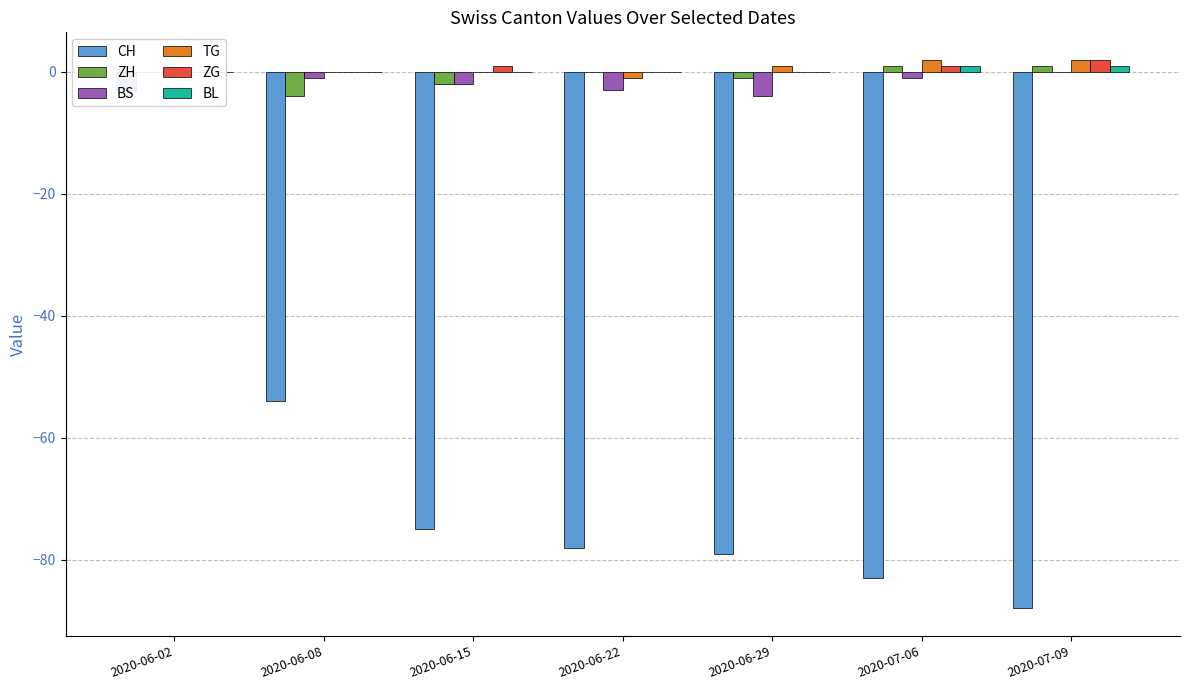

Reading left to right, extract all data points from this chart.

CH: 2020-06-02=-3	2020-06-08=-54	2020-06-15=-75	2020-06-22=-78	2020-06-29=-79	2020-07-06=-83	2020-07-09=-88
ZH: 2020-06-02=0	2020-06-08=-4	2020-06-15=-2	2020-06-22=0	2020-06-29=-1	2020-07-06=1	2020-07-09=1
BS: 2020-06-02=0	2020-06-08=-1	2020-06-15=-2	2020-06-22=-3	2020-06-29=-4	2020-07-06=-1	2020-07-09=0
TG: 2020-06-02=0	2020-06-08=0	2020-06-15=0	2020-06-22=-1	2020-06-29=1	2020-07-06=2	2020-07-09=2
ZG: 2020-06-02=0	2020-06-08=0	2020-06-15=1	2020-06-22=0	2020-06-29=0	2020-07-06=1	2020-07-09=2
BL: 2020-06-02=0	2020-06-08=0	2020-06-15=0	2020-06-22=0	2020-06-29=0	2020-07-06=1	2020-07-09=1